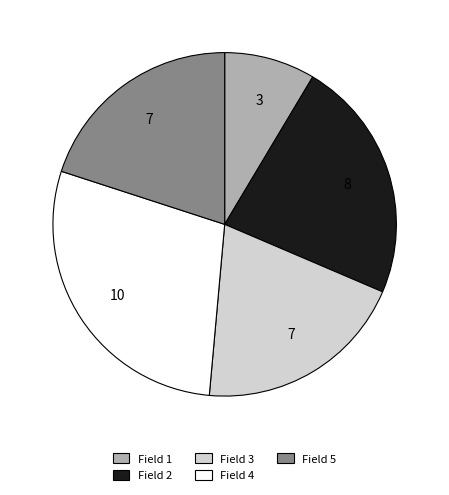

Which slice is the largest?

Field 4